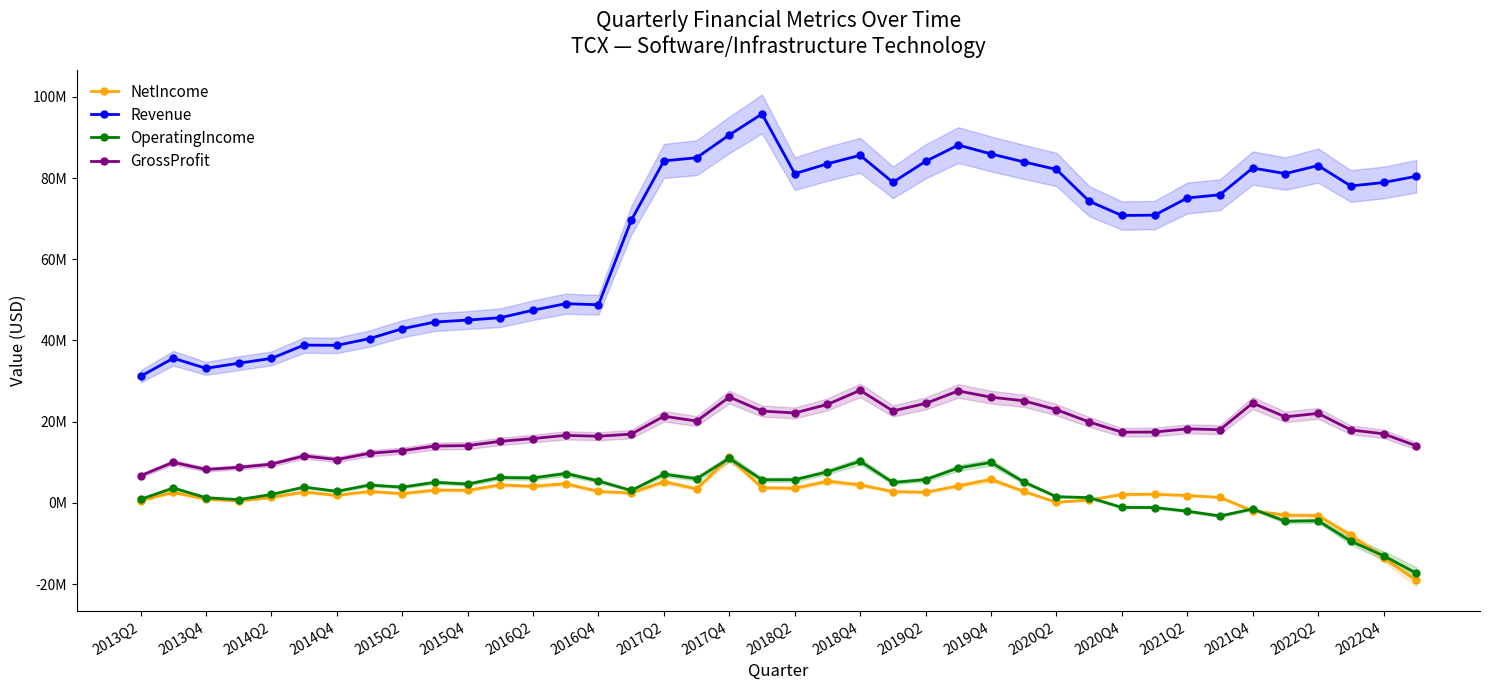

What is the minimum value for Revenue?

31.2